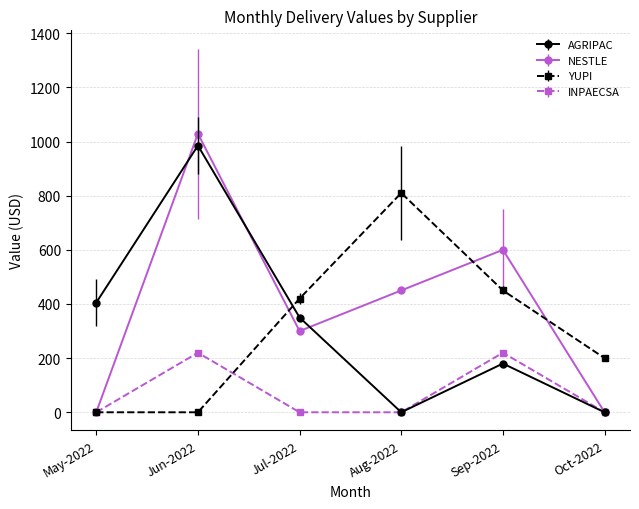

What is the difference between the maximum and second lowest values in the NESTLE series?

1029